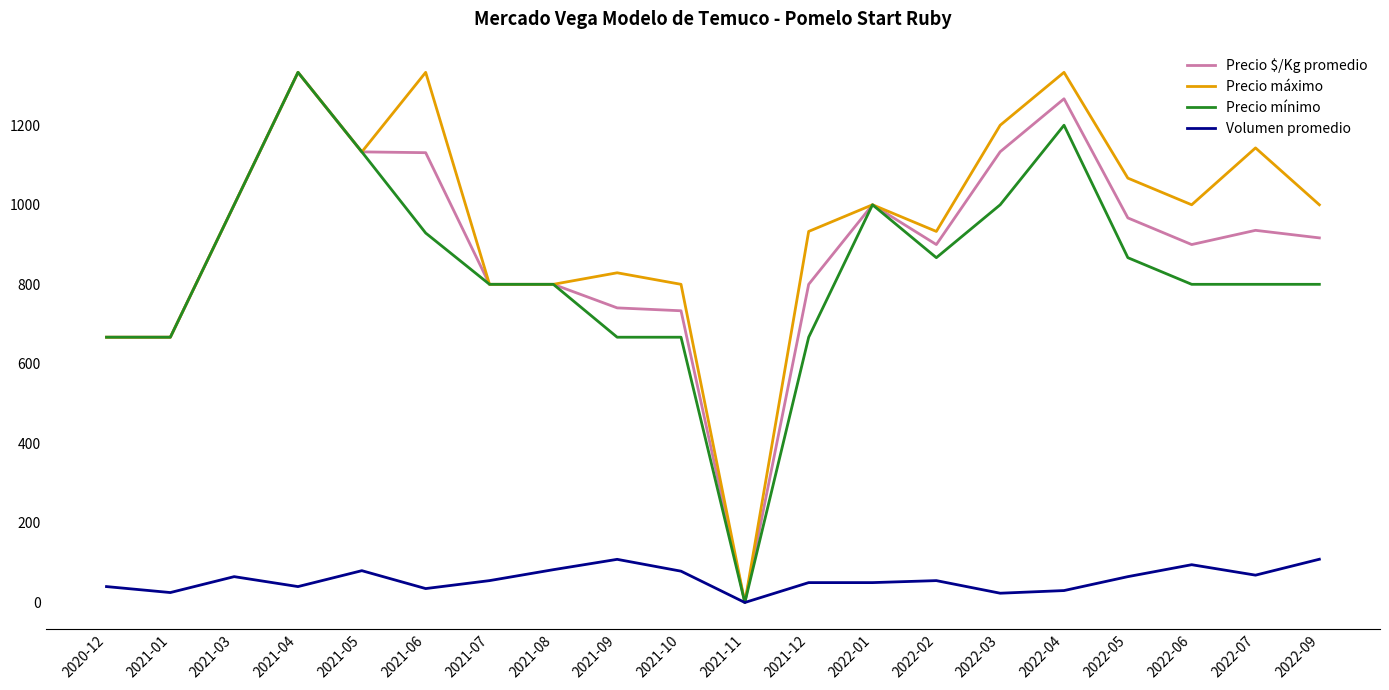

Is the value of Precio mínimo at 2021-07 greater than the value of Precio $/Kg promedio at 2020-12?

Yes